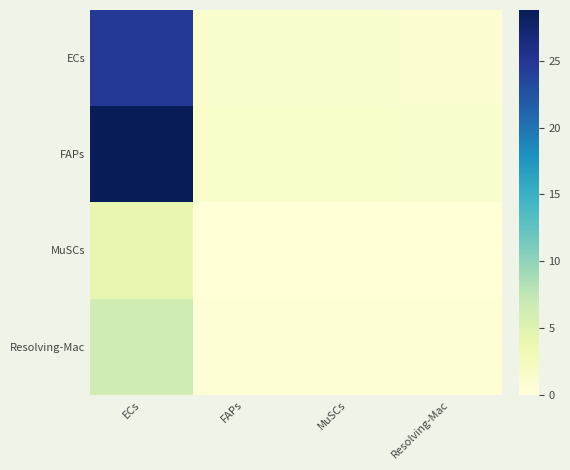

Reading right to left, what are all the values shown in this chart?

ECs: Resolving-Mac=0.9	MuSCs=1.2	FAPs=1.2	ECs=24.7
FAPs: Resolving-Mac=1.0	MuSCs=1.4	FAPs=1.4	ECs=28.8
MuSCs: Resolving-Mac=0.1	MuSCs=0.2	FAPs=0.2	ECs=4.1
Resolving-Mac: Resolving-Mac=0.2	MuSCs=0.3	FAPs=0.3	ECs=6.5